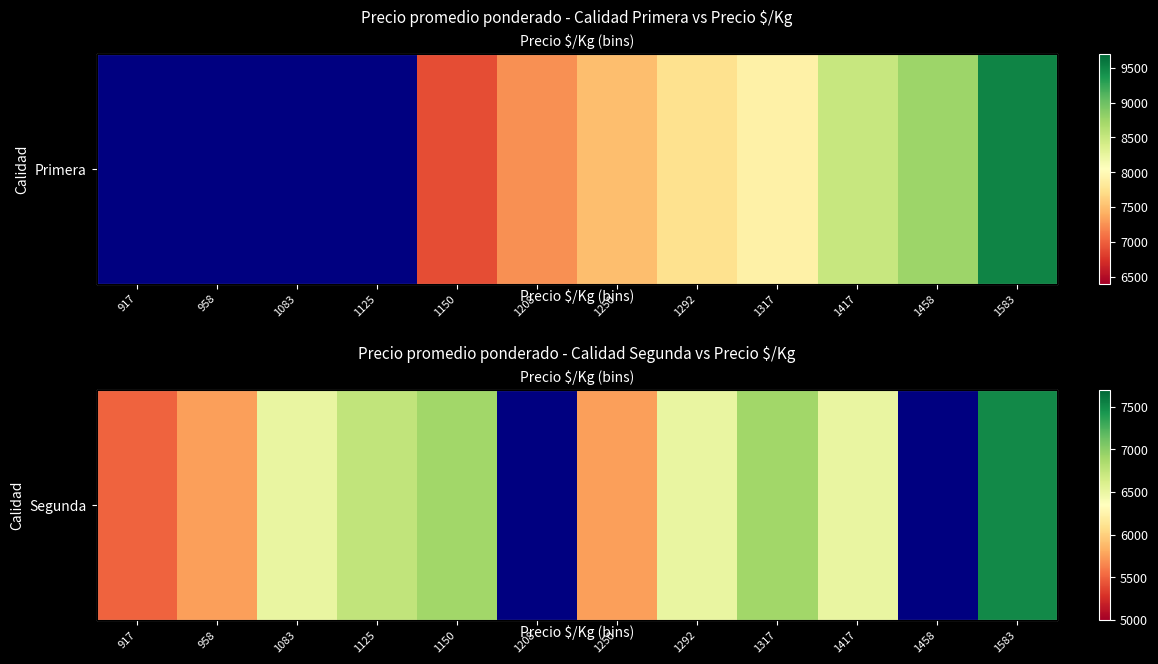

The value at 958 is 3368.3. True or false?

False